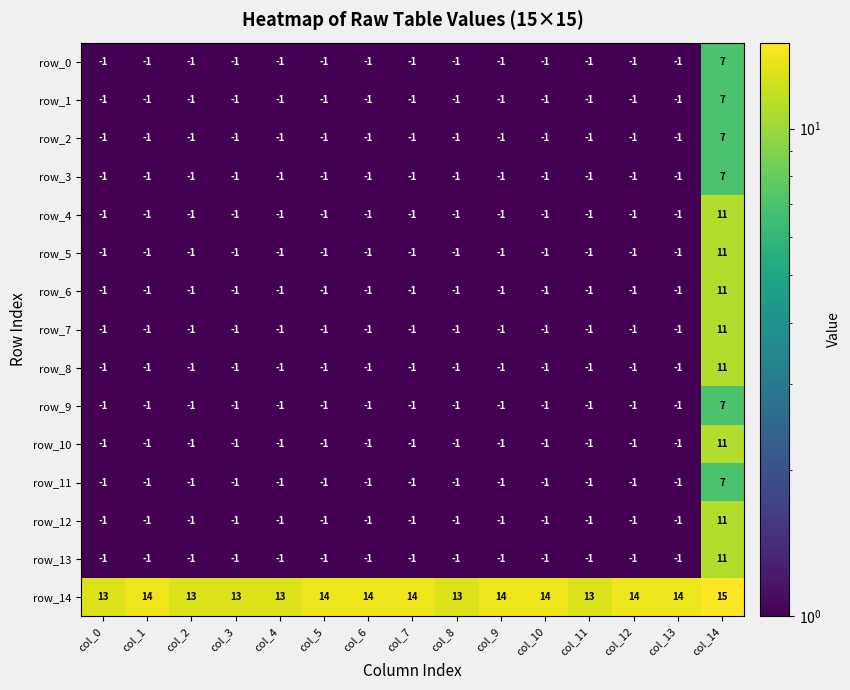

Read the row_3 value at col_1.

-1